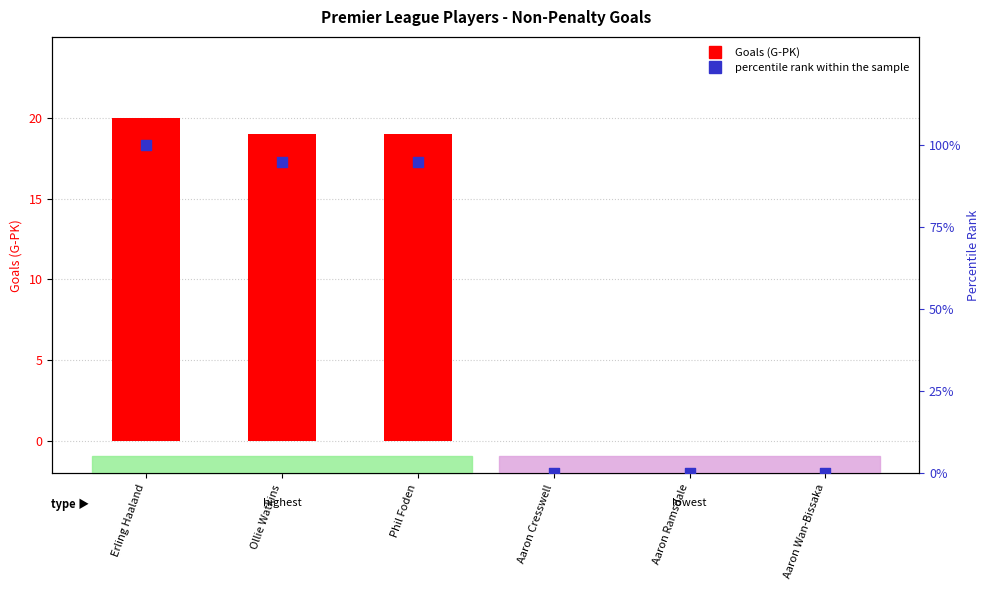

Which series reaches the maximum Y coordinate?

percentile rank within the sample